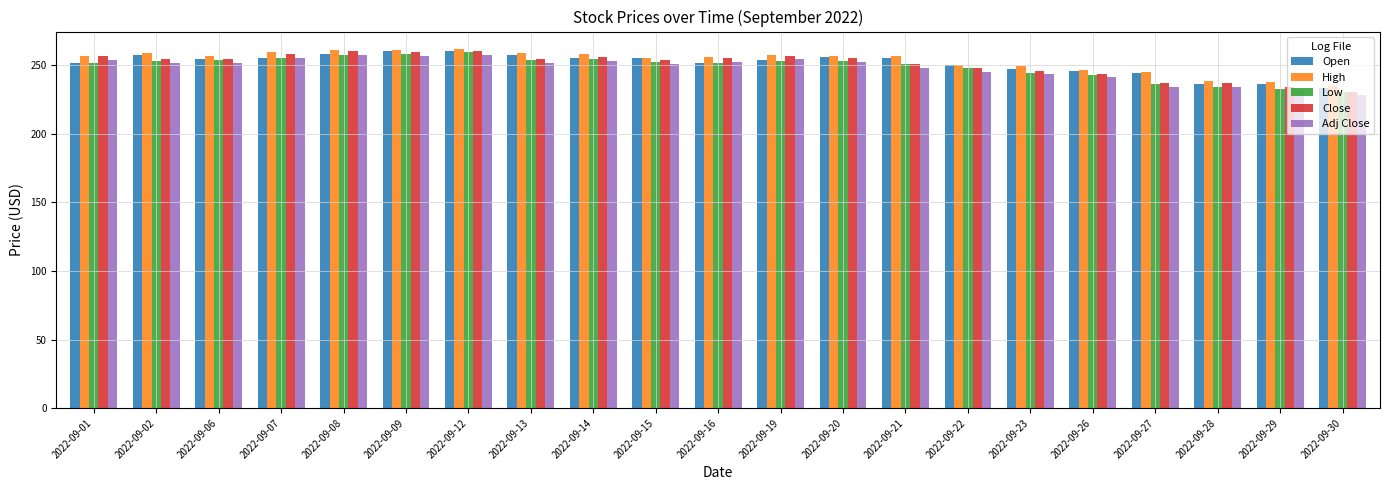

Where does the Adj Close series first go above 251?

2022-09-01